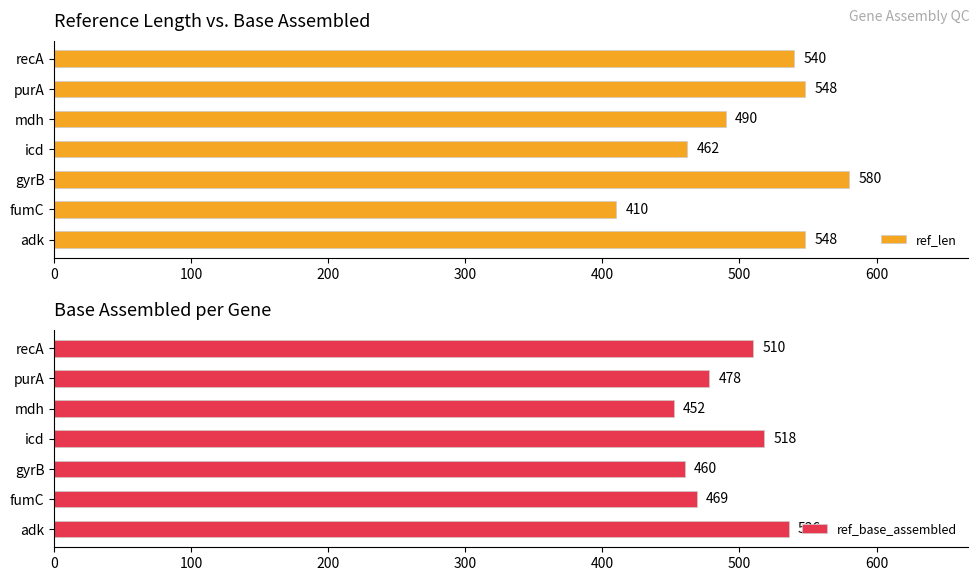

What is the sum of the ref_len values at fumC and icd?

872